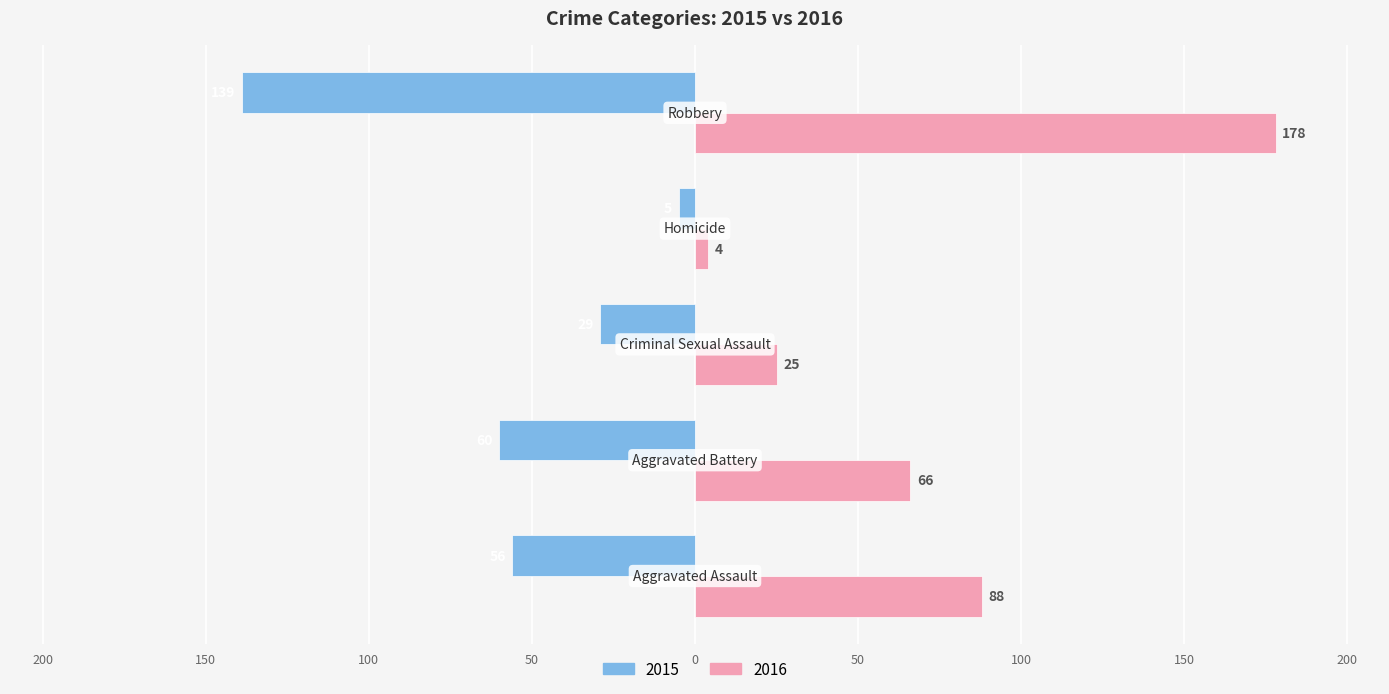

What are all the series names shown in the legend?

2015, 2016